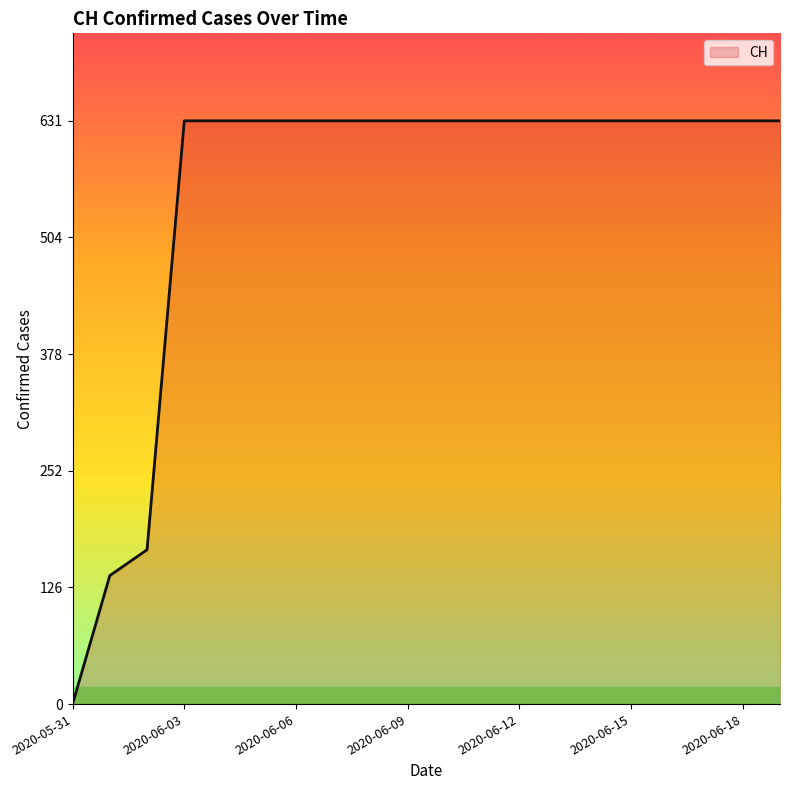

What is the average value?

552